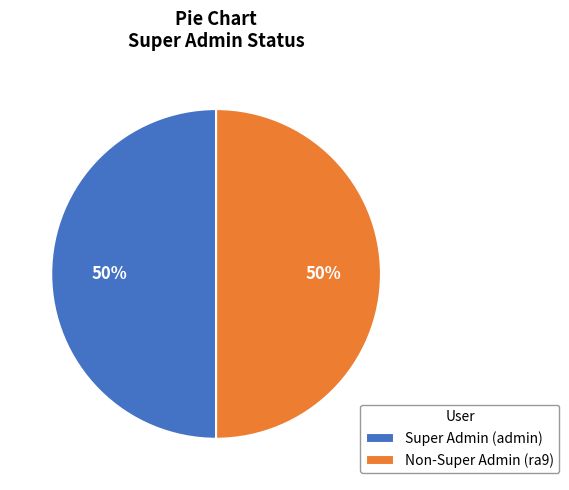

To the nearest percent, what percentage of the pie is Non-Super Admin (ra9)?

50%